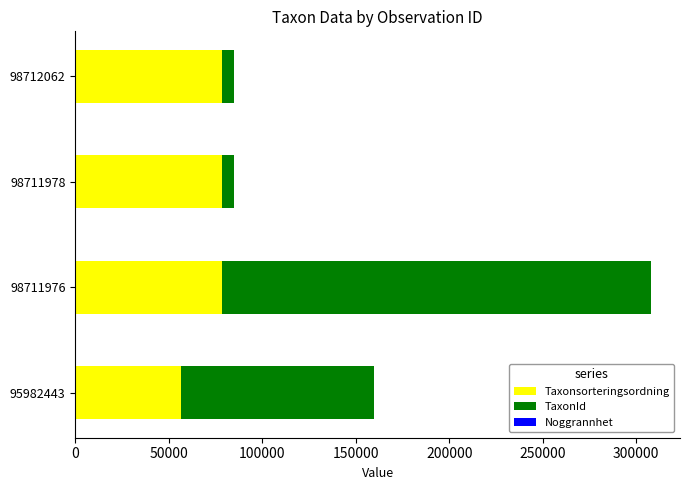

Is it true that Taxonsorteringsordning equals 78569 at 98711978?

True